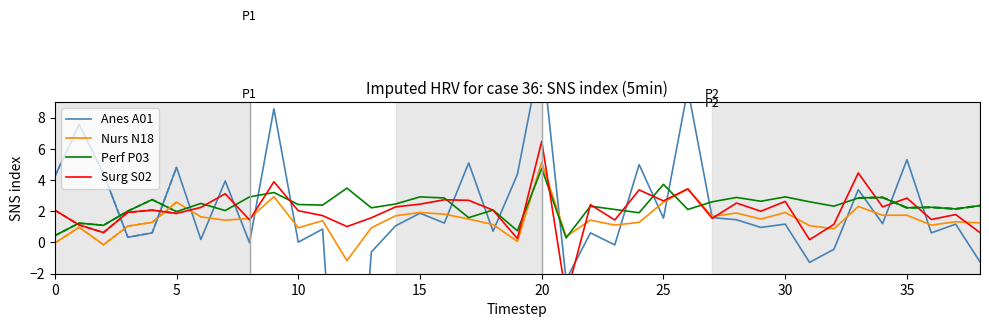

Which series has the largest range (max minus min)?

Anes A01